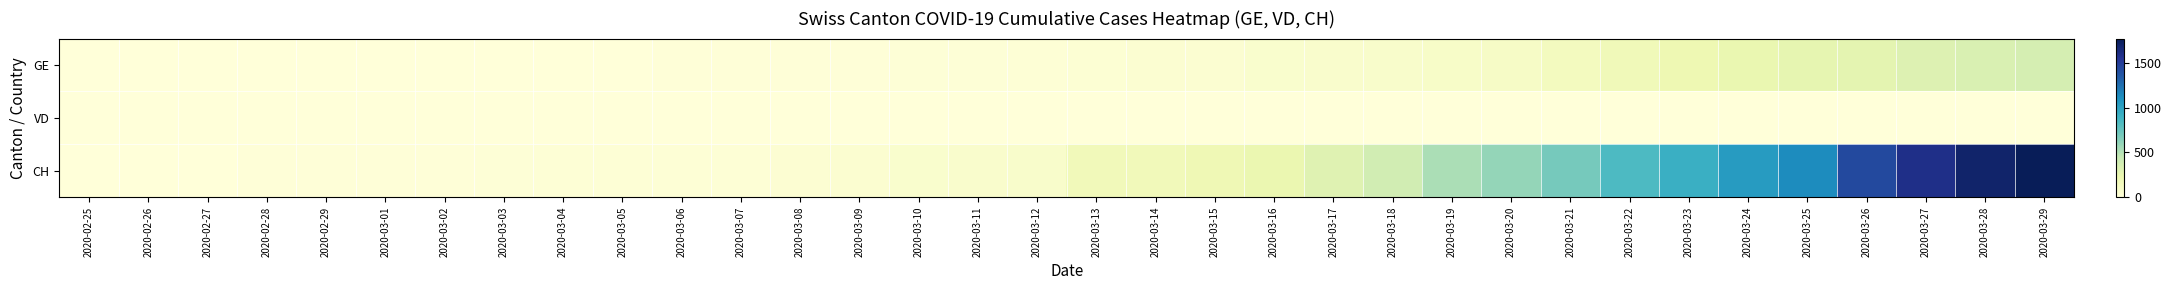

What is the difference between the highest and lowest values at 2020-03-24?

1044